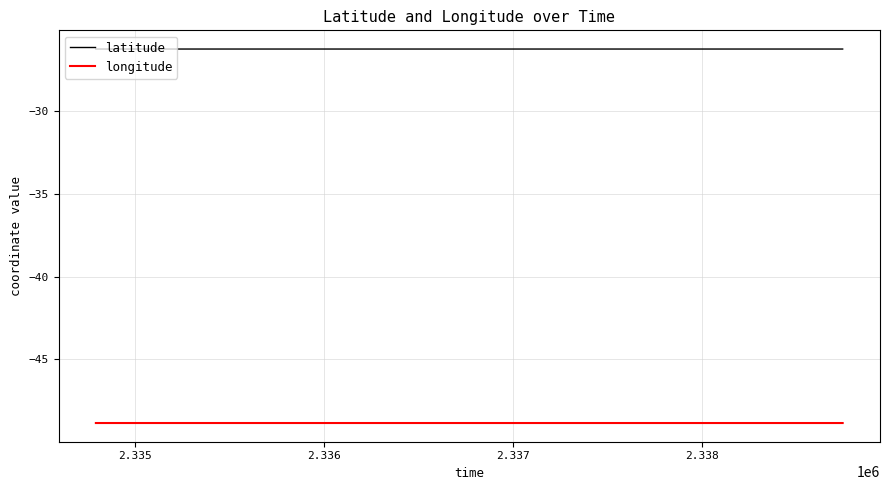

True or false: longitude and latitude cross at least once.

False